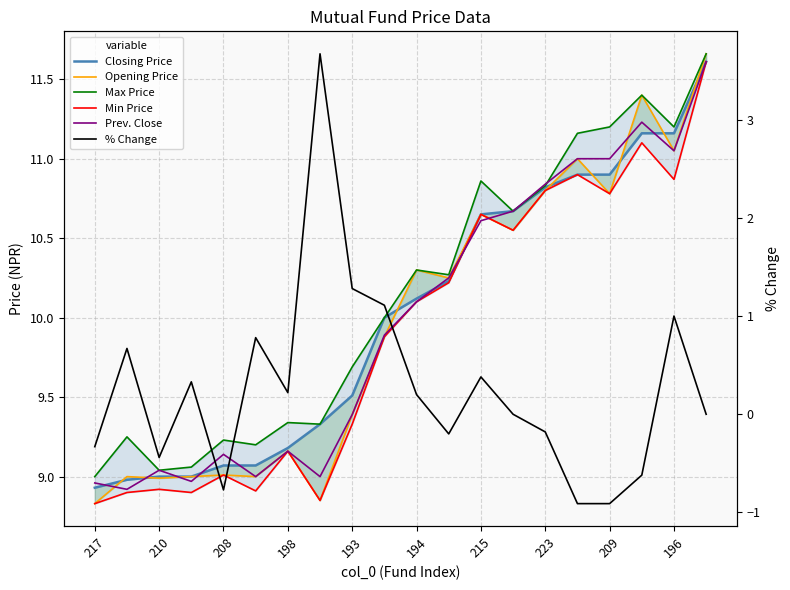

True or false: Opening Price has more than 1 points higher than both neighbors.

True